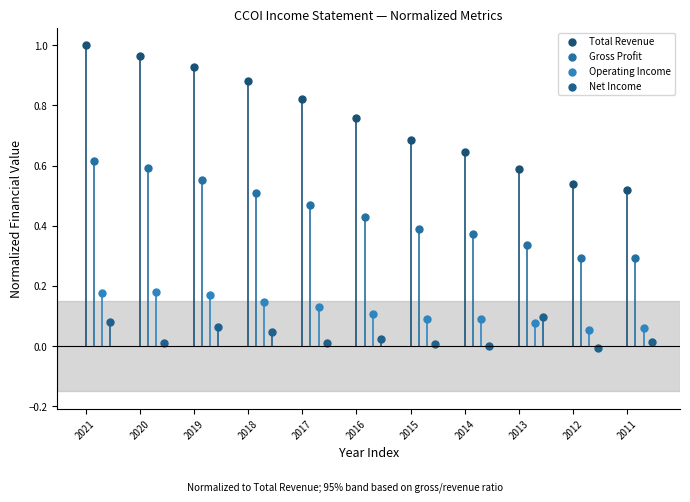

Which series has the widest spread of Y values?

Total Revenue